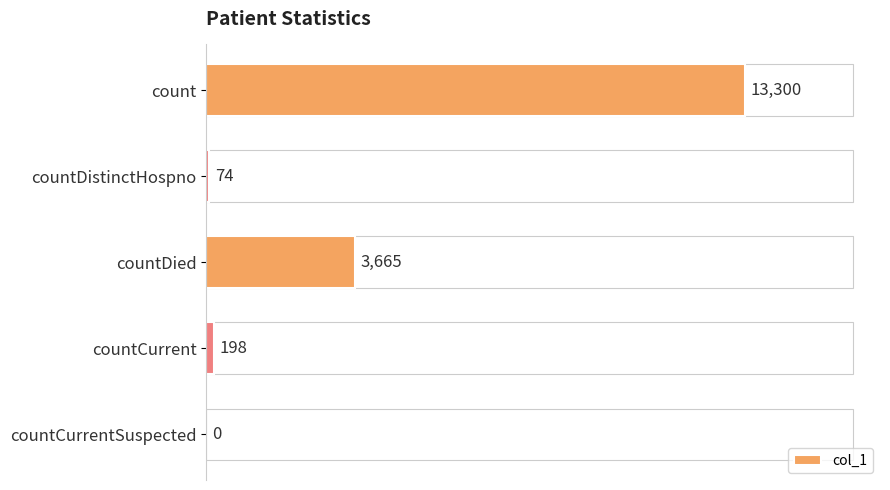

Reading bottom to top, transcribe all the data shown in this chart.

countCurrentSuspected=0	countCurrent=198	countDied=3665	countDistinctHospno=74	count=13300